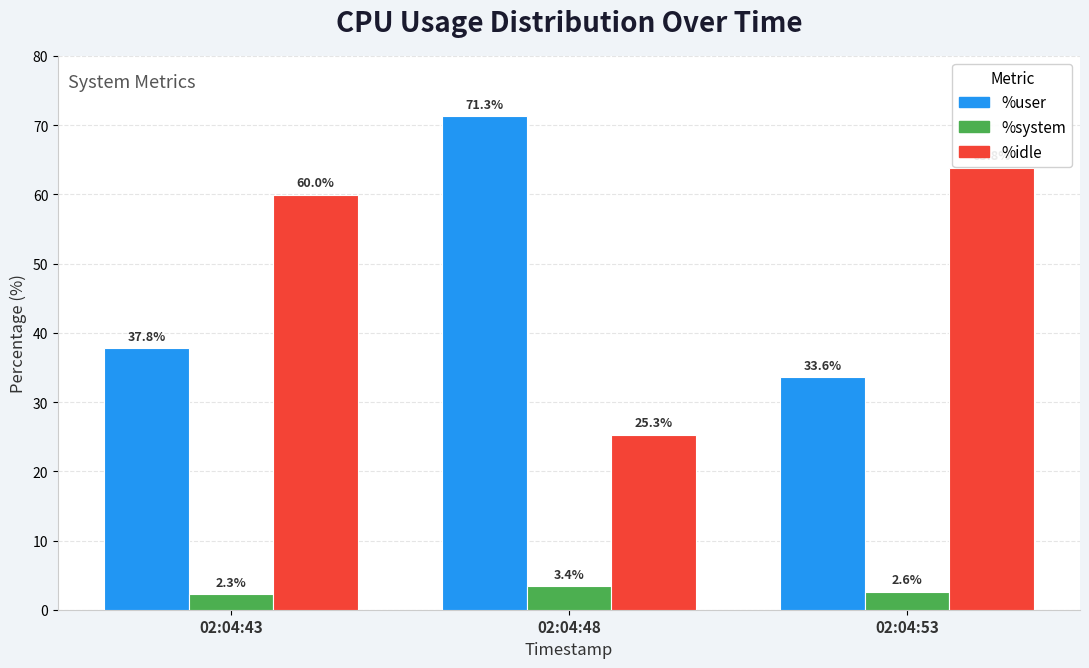

How many bars are there in each group?

3